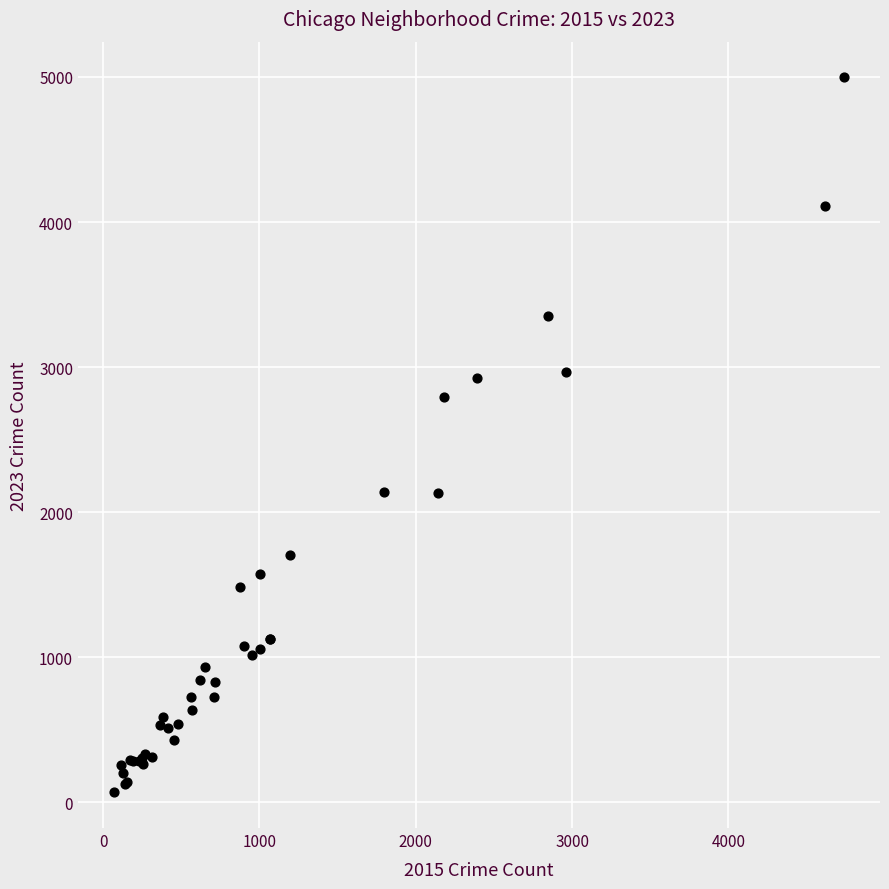

What Y value in the scatter plot is closest to 2533?

2791